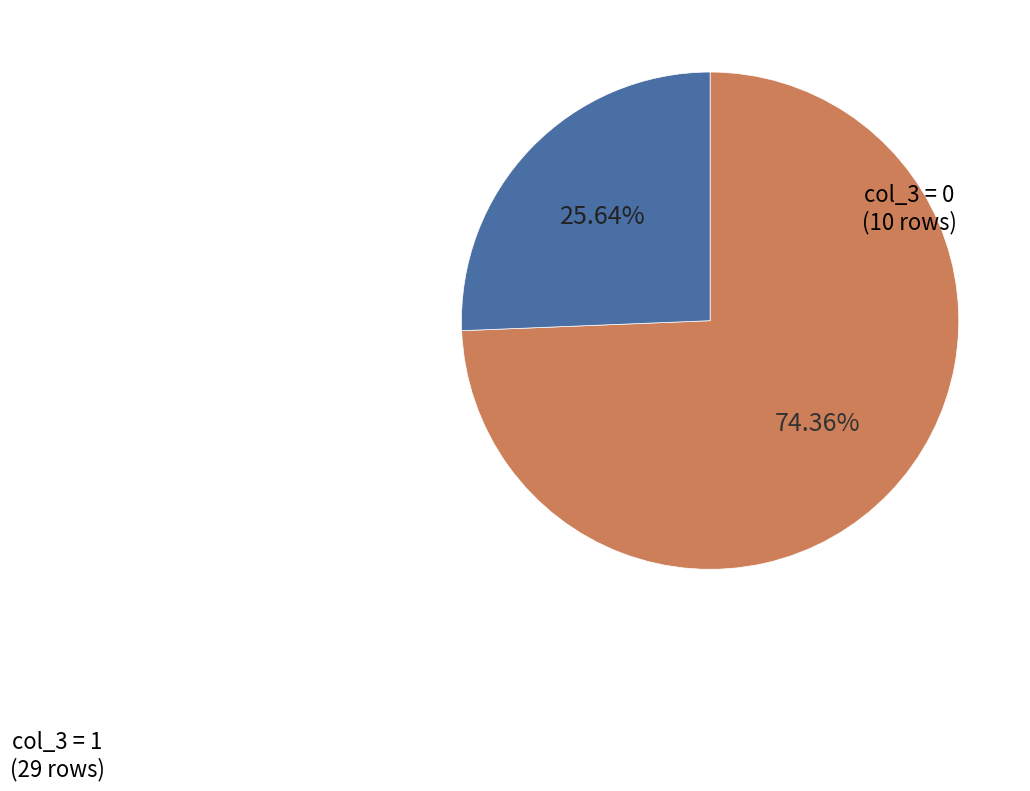

Count the number of slices in the pie.

2